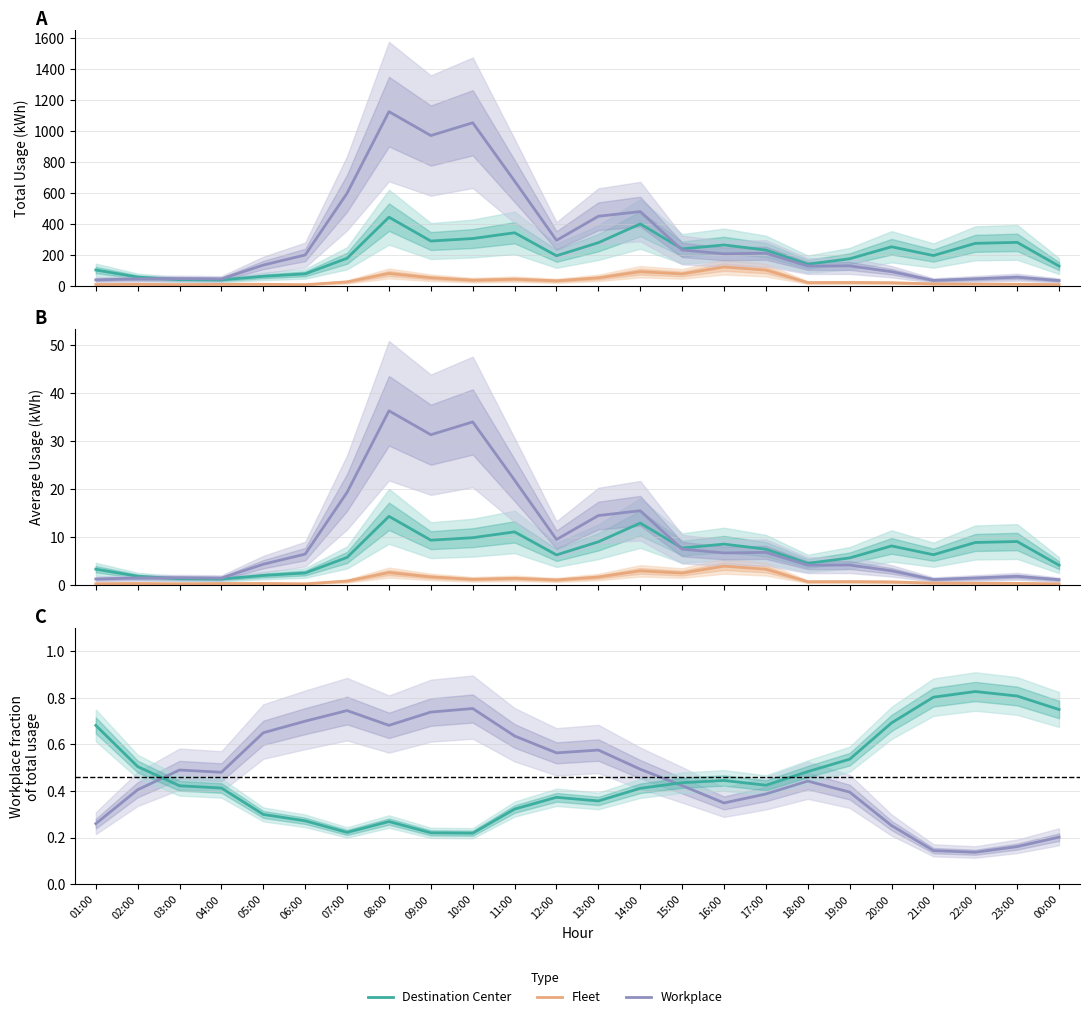

What is the sum of all Destination Center Avg (kWh) values?

161.2